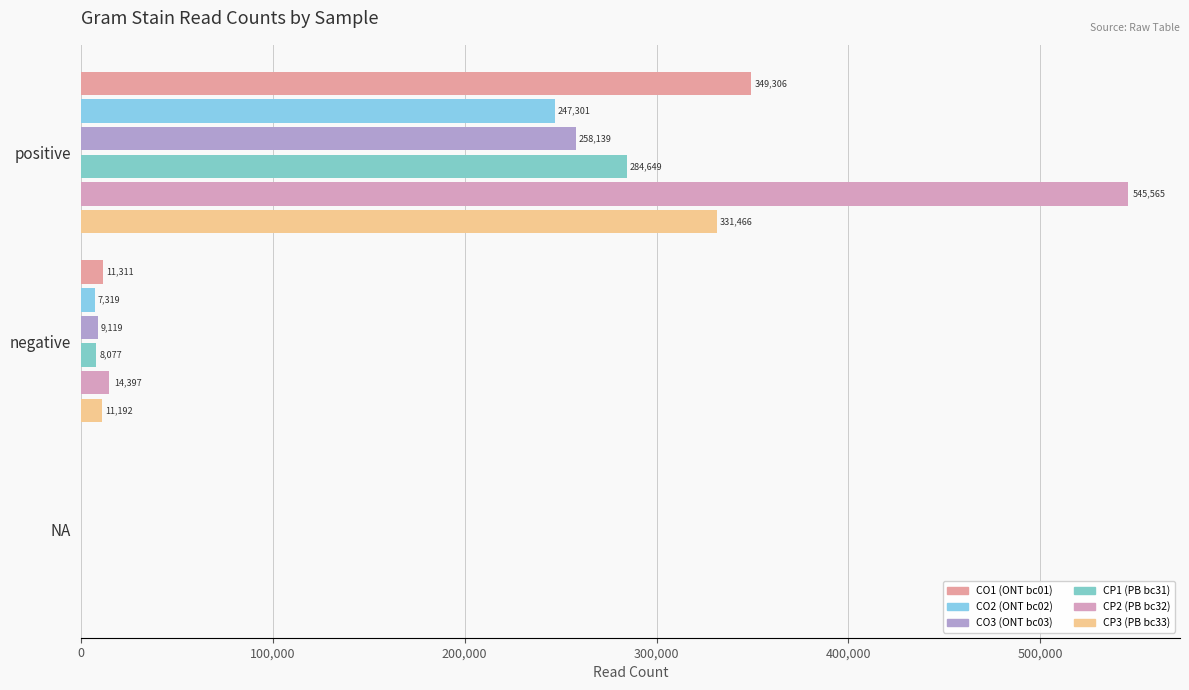

At which label does CO3 (ONT bc03) reach its peak?

positive